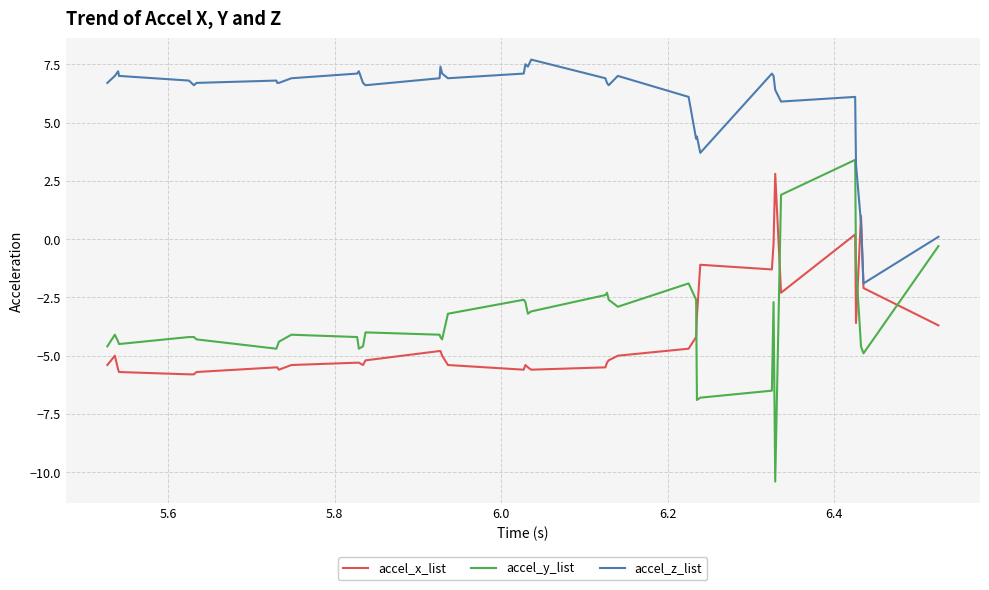

Which series ends up on top after the final intersection of accel_x_list and accel_z_list?

accel_z_list